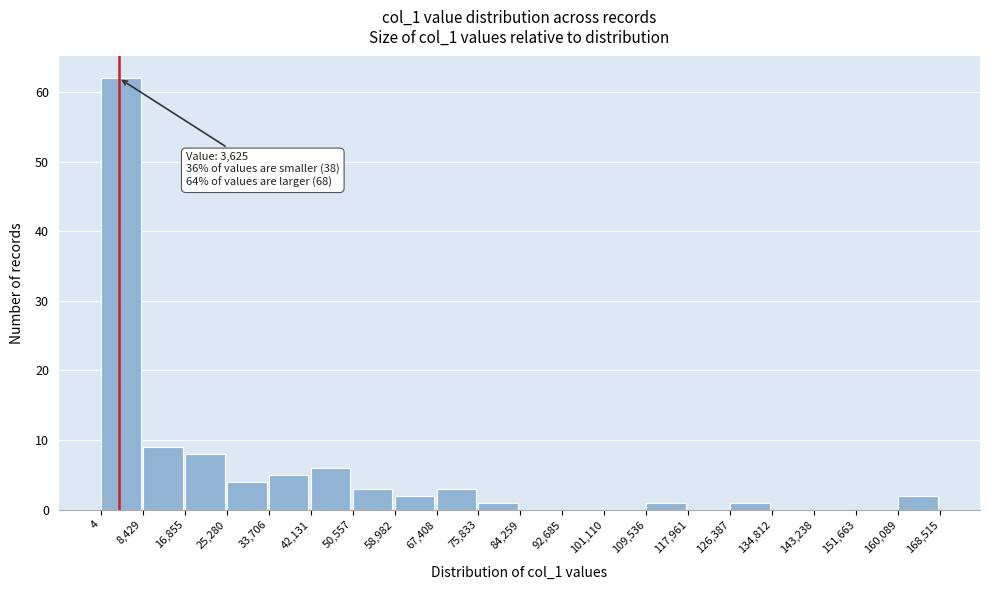

Over which range of the x-axis is the bar tallest?

4 to 8,429